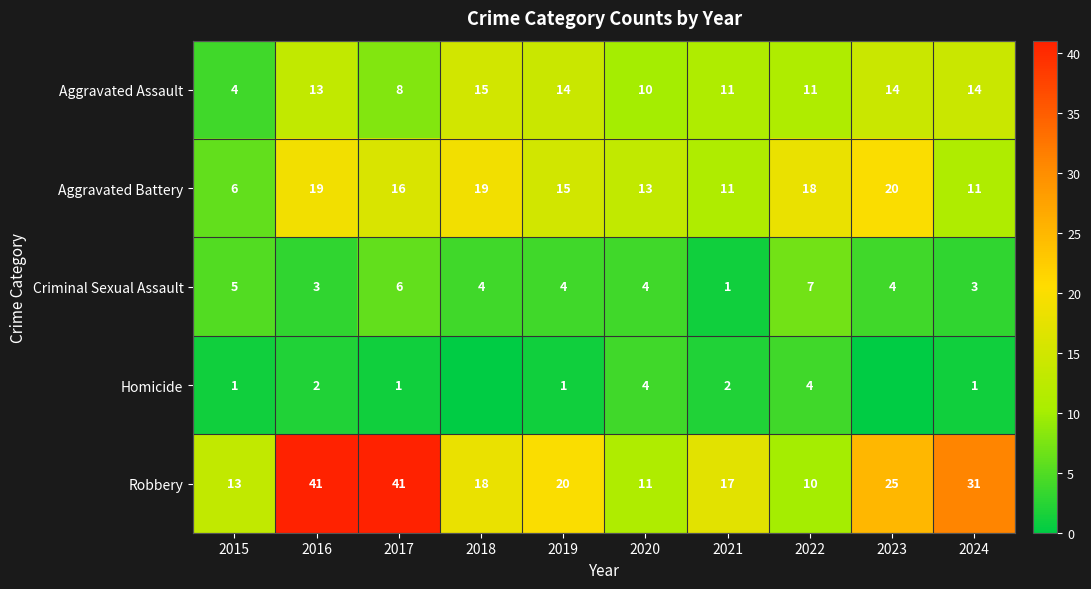

At which category is the sum across all series the highest?

2016